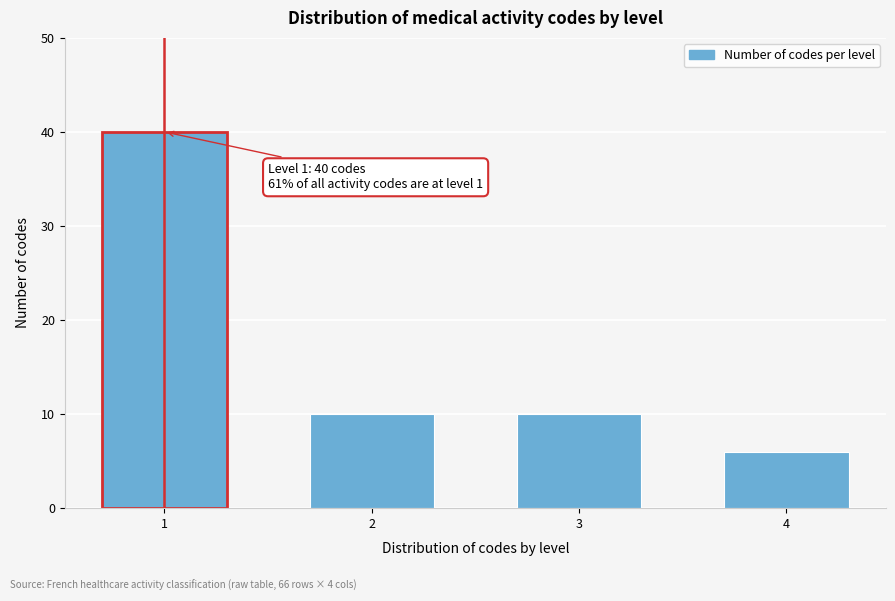

Reading left to right, extract all data points from this chart.

1=40	2=10	3=10	4=6